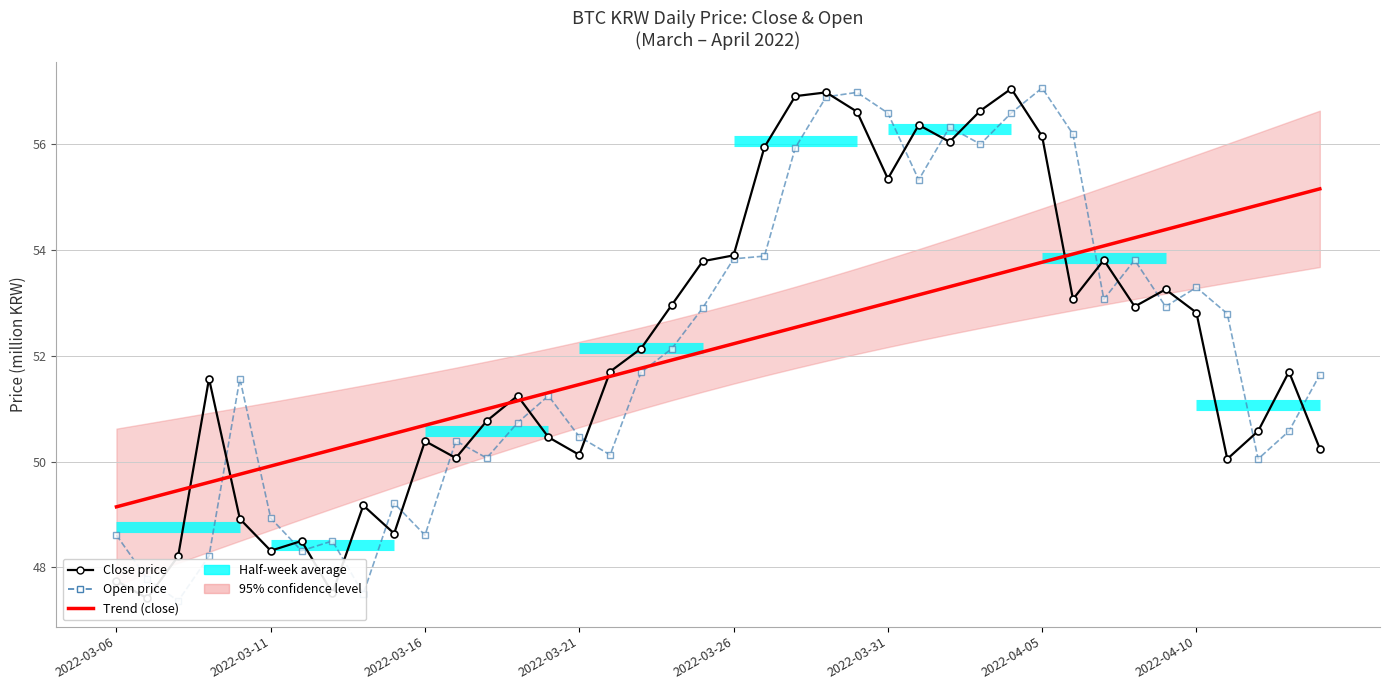

What is the label of the 8th point from the right?

2022-04-07